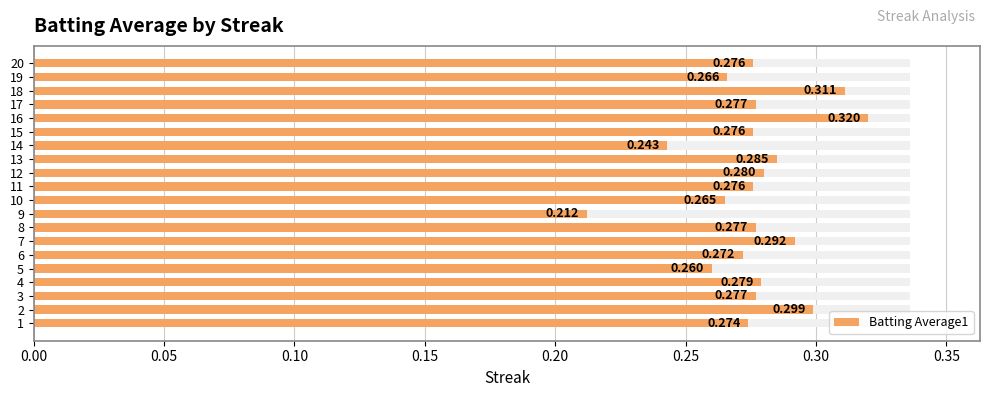

True or false: the data shows 0.3 at 17.

True